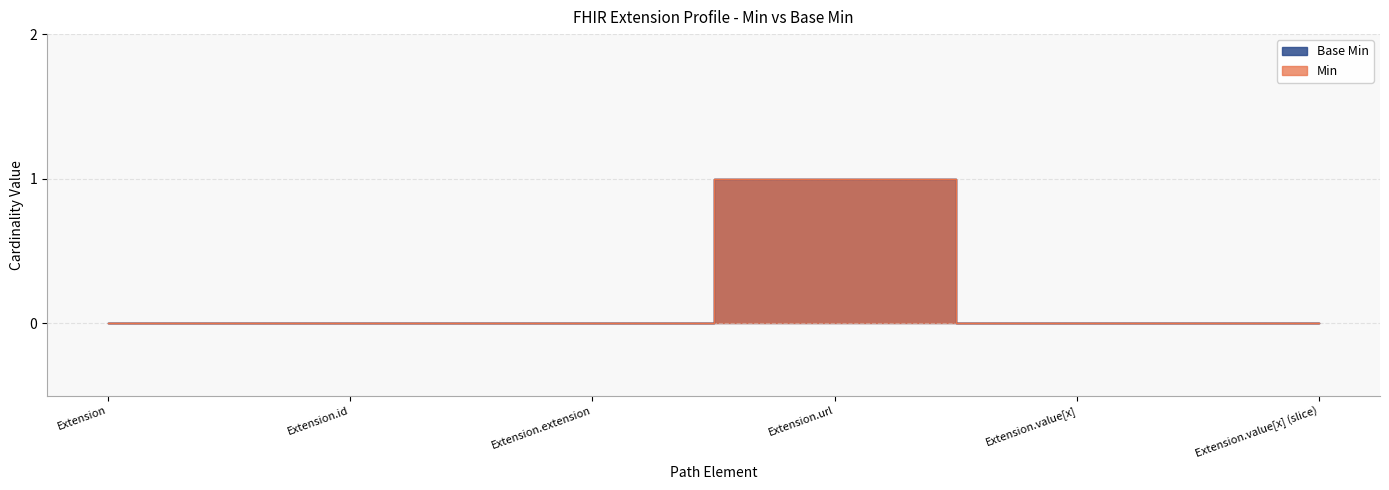

The Min series shows 1 at Extension.url. True or false?

True